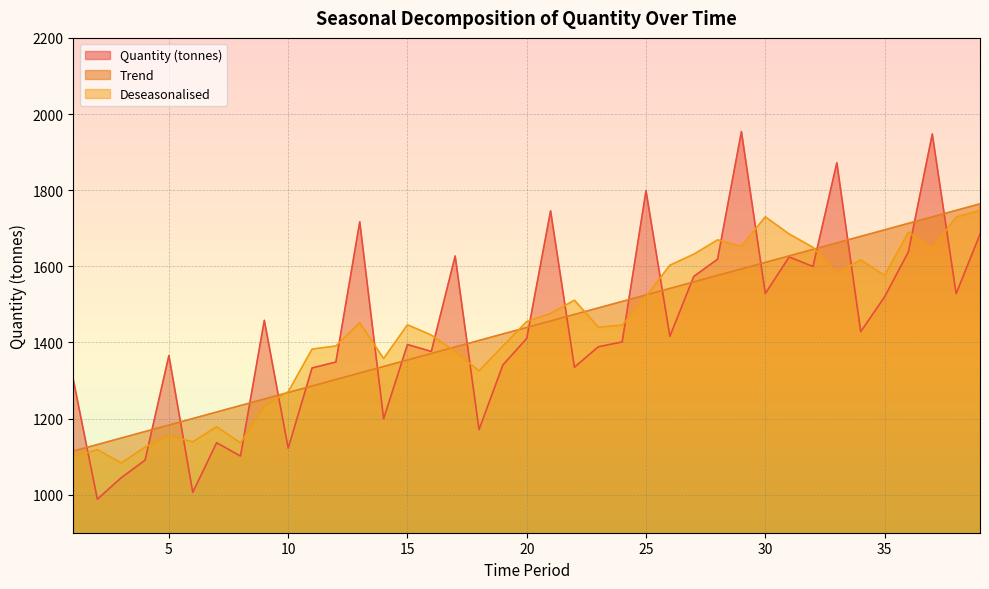

Which series has the widest spread of values?

Quantity (tonnes)